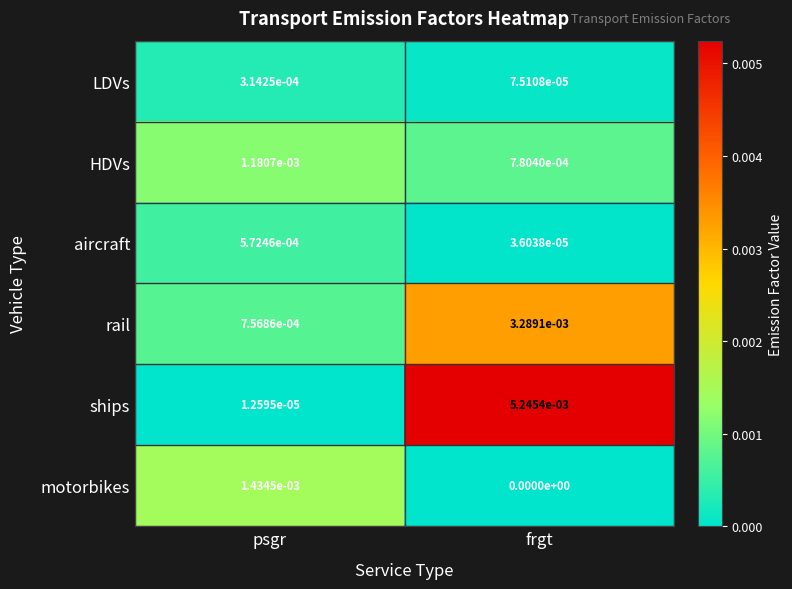

Is it true that aircraft equals 0.0 at frgt?

True